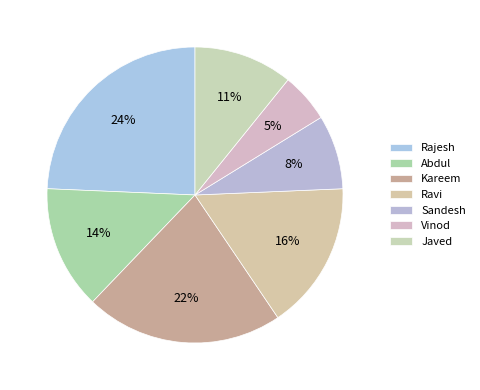

Does Sandesh account for over 50% of the chart?

No